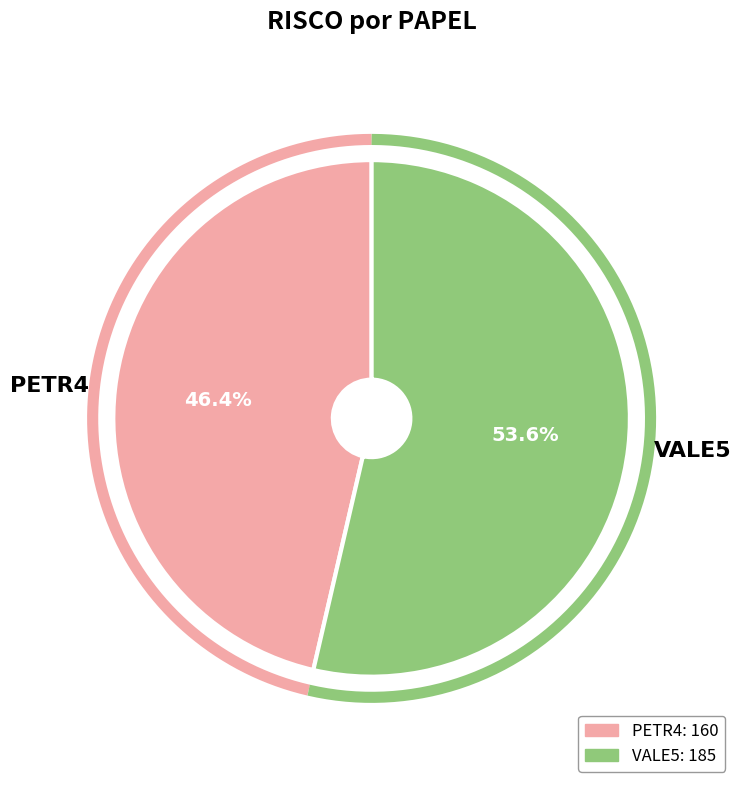

How many segments does this pie chart have?

2